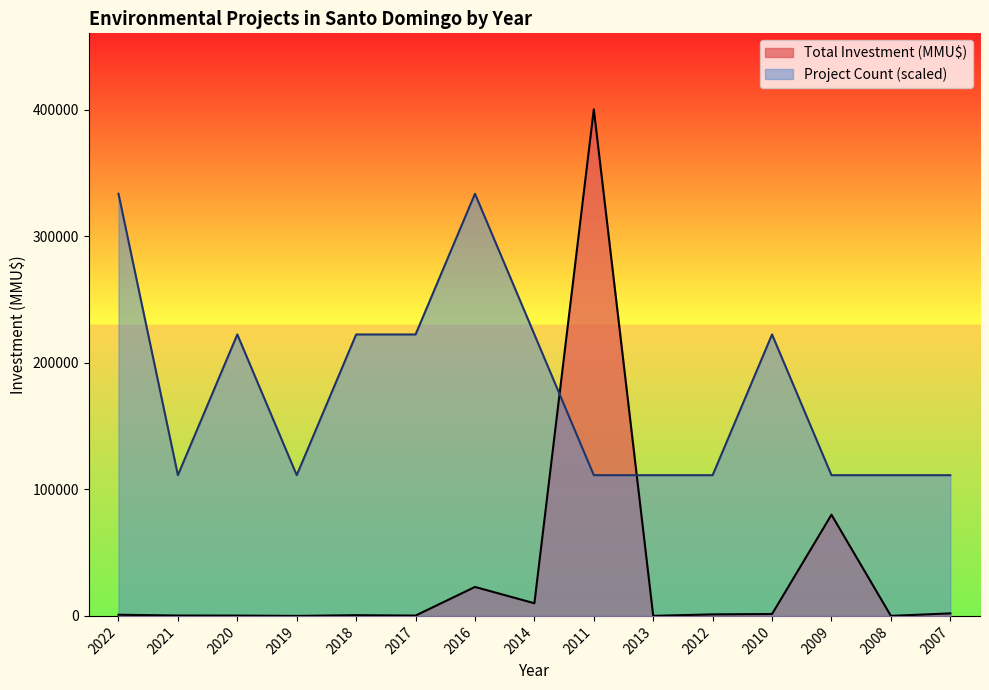

Is it true that Total Investment (MMU$) equals 0.0 at 2019?

True